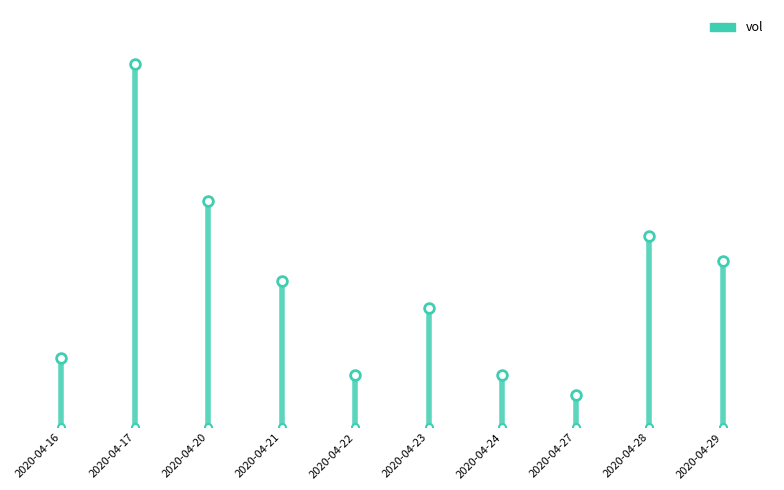

Reading left to right, what are all the values shown in this chart?

231800	1216100	757200	489300	175000	400700	176700	110100	640800	559000